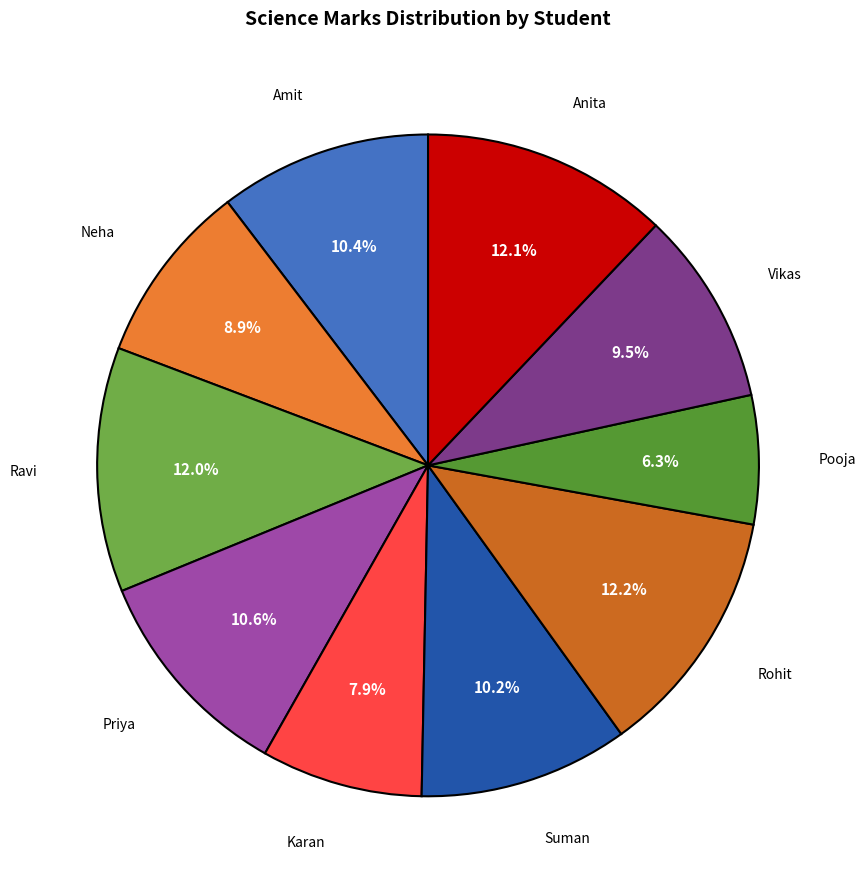

How many slices are in this pie chart?

10